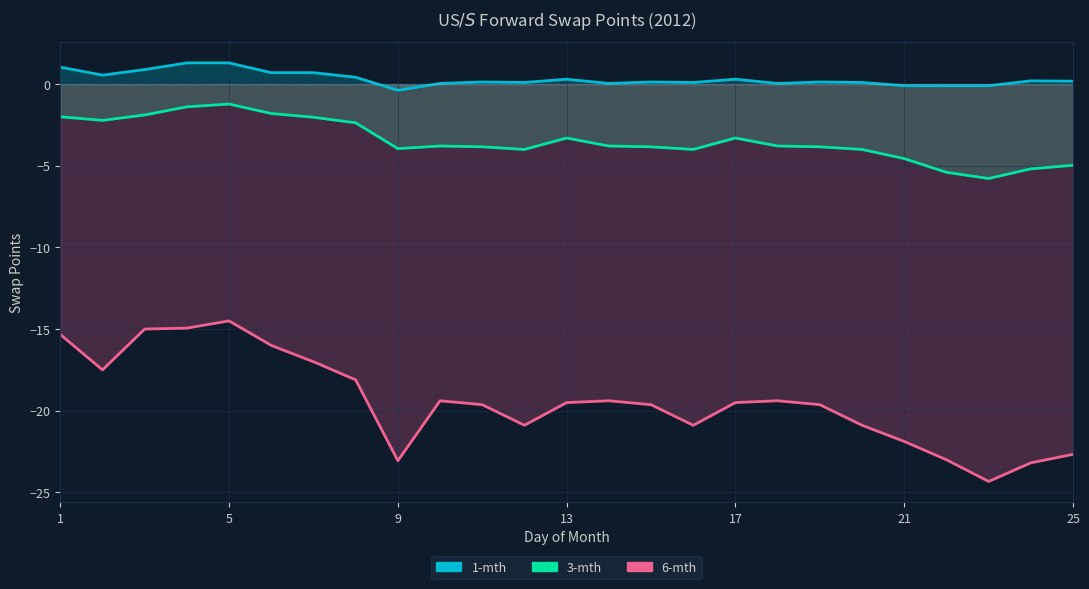

Reading left to right, extract all data points from this chart.

1-mth: 1.0	0.6	0.9	1.3	1.3	0.7	0.7	0.4	-0.4	0.0	0.1	0.1	0.3	0.0	0.1	0.1	0.3	0.0	0.1	0.1	-0.1	-0.1	-0.1	0.2	0.2
3-mth: -2.0	-2.2	-1.9	-1.4	-1.2	-1.8	-2.0	-2.4	-4.0	-3.8	-3.8	-4.0	-3.3	-3.8	-3.8	-4.0	-3.3	-3.8	-3.8	-4.0	-4.6	-5.4	-5.8	-5.2	-5.0
6-mth: -15.3	-17.5	-15.0	-14.9	-14.5	-16.0	-17.0	-18.1	-23.1	-19.4	-19.6	-20.9	-19.5	-19.4	-19.6	-20.9	-19.5	-19.4	-19.6	-20.9	-21.9	-23.0	-24.3	-23.2	-22.7